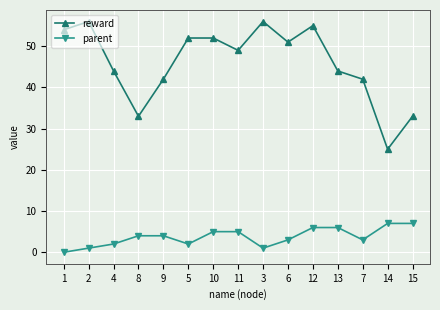

What is the label of the 1st point from the left?

1